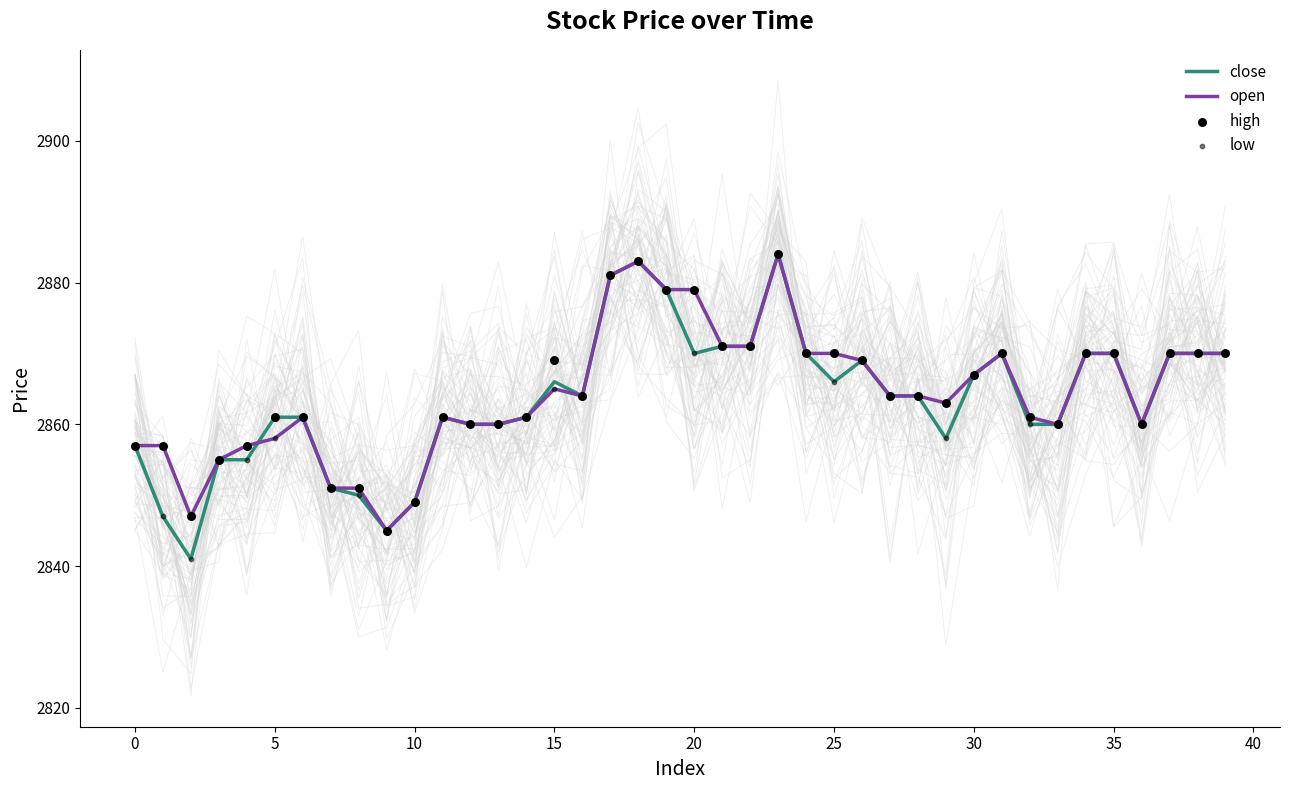

What are all the series names shown in the legend?

close, open, high, low